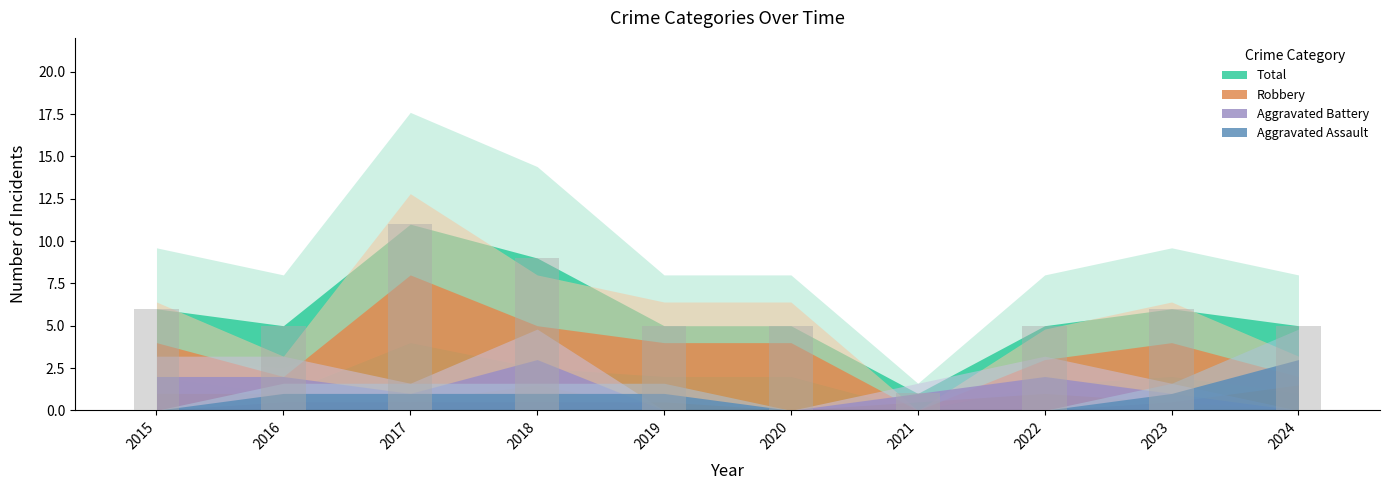

How many categories are shown in the chart?

10